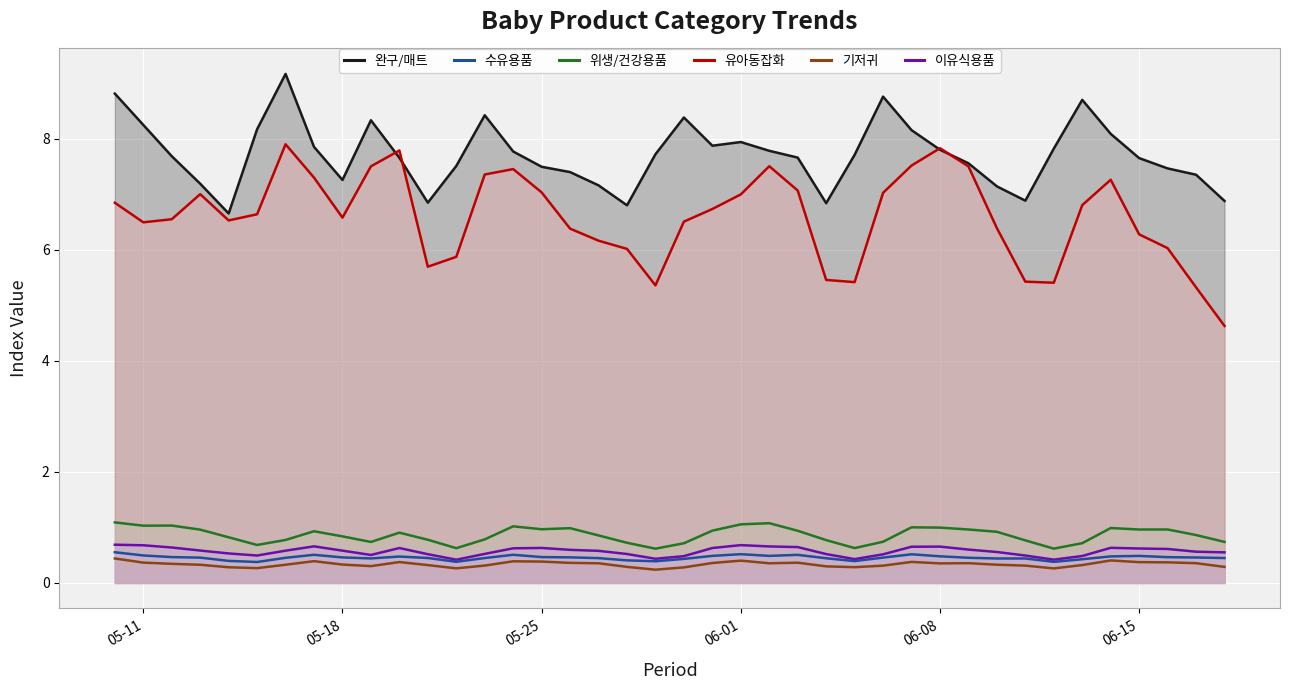

What are all the series names shown in the legend?

완구/매트, 수유용품, 위생/건강용품, 유아동잡화, 기저귀, 이유식용품